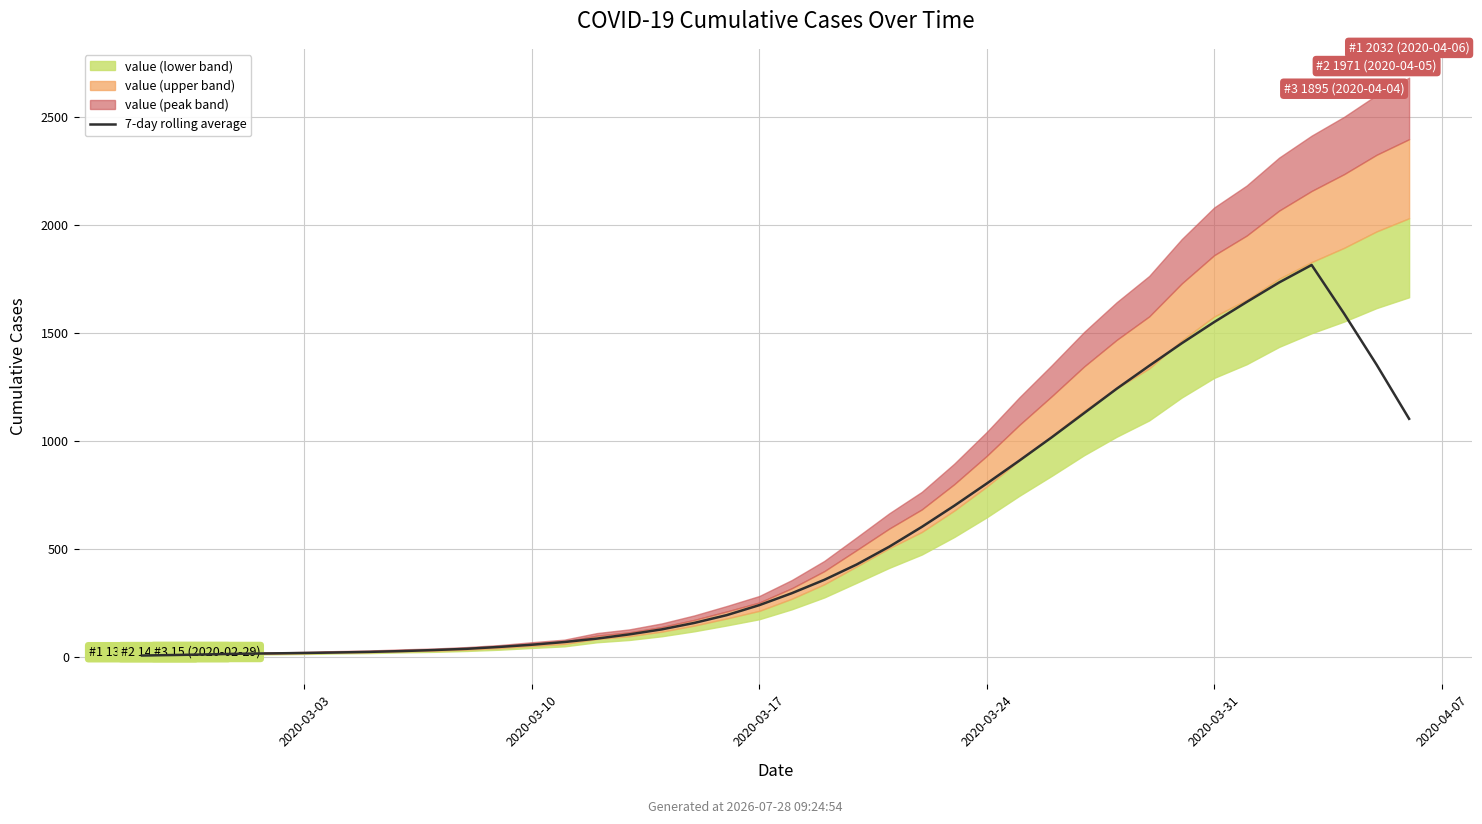

Reading right to left, what are all the values shown in this chart?

1103.9	1354.1	1590.4	1815.7	1734.9	1644.3	1551.4	1453.1	1349.1	1243.0	1130.6	1018.1	910.0	804.3	701.4	603.4	512.0	429.9	358.6	296.7	241.6	195.4	159.3	129.4	106.3	86.7	70.9	58.3	48.3	39.6	33.9	29.0	25.3	22.6	20.3	18.3	16.7	13.6	10.9	8.4